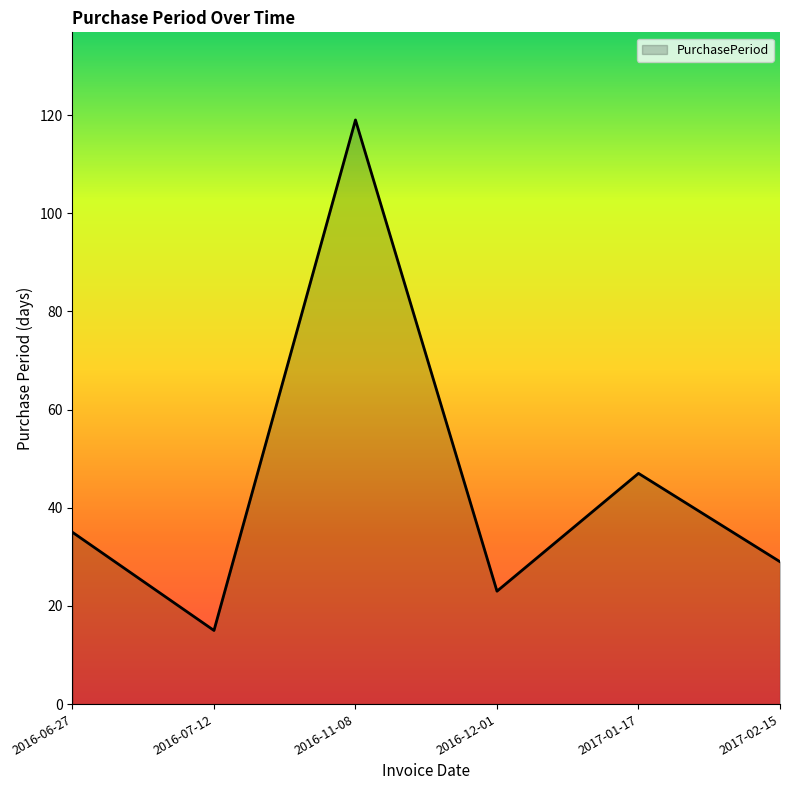

Which label corresponds to the smallest value in the chart?

2016-07-12